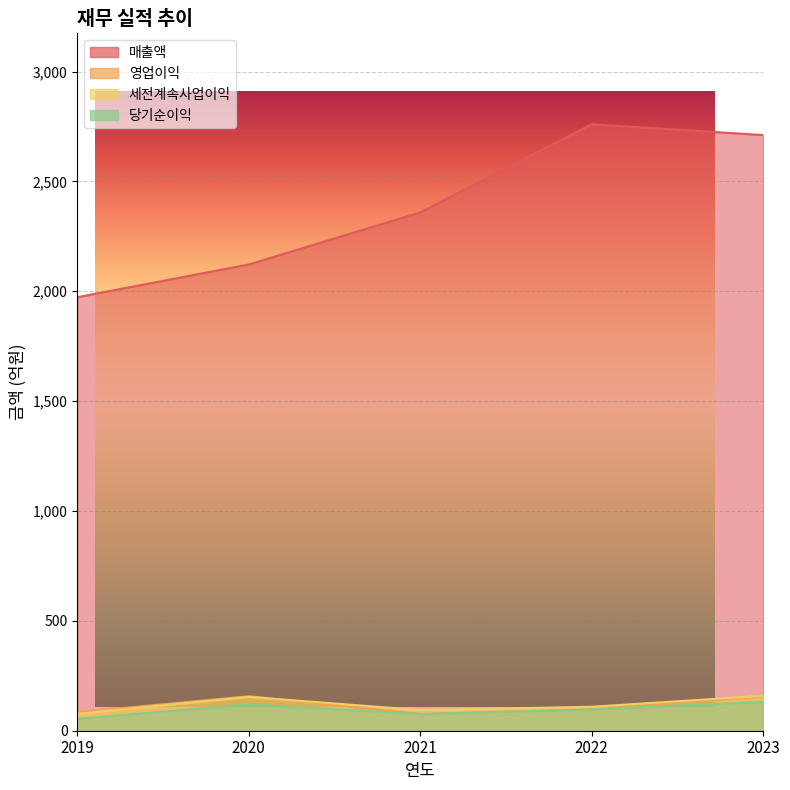

What is the difference between the 당기순이익 values at 2020 and 2021?

44